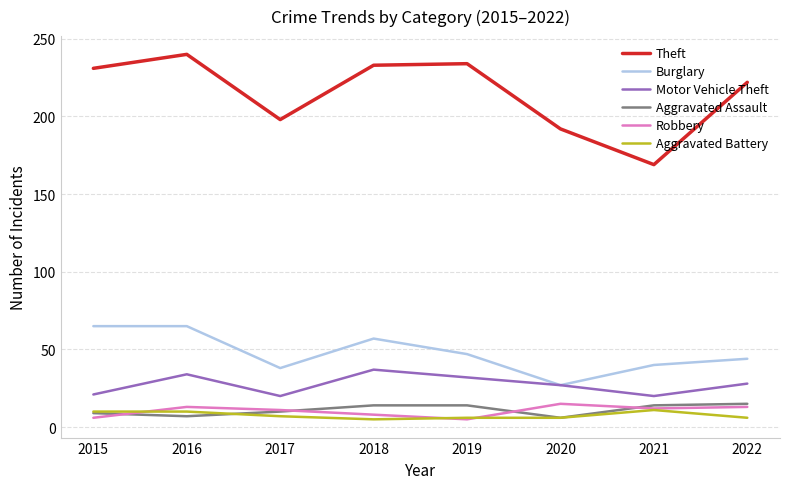

Rank the series at 2016 from highest to lowest value.

Theft, Burglary, Motor Vehicle Theft, Robbery, Aggravated Battery, Aggravated Assault